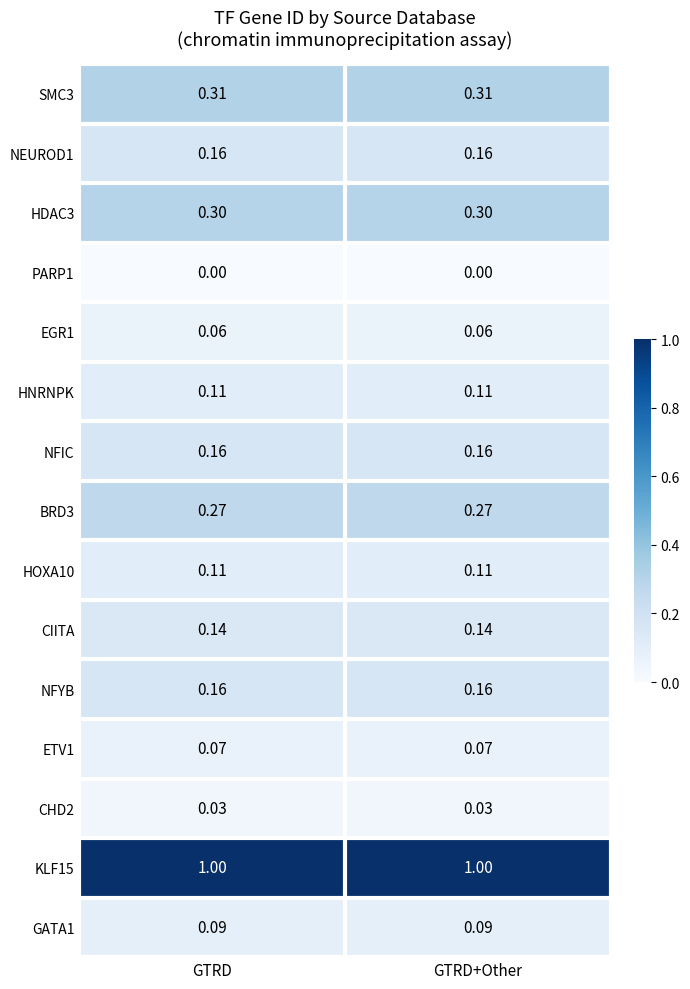

Is the value of NFYB at GTRD+Other greater than the value of ETV1 at GTRD+Other?

Yes